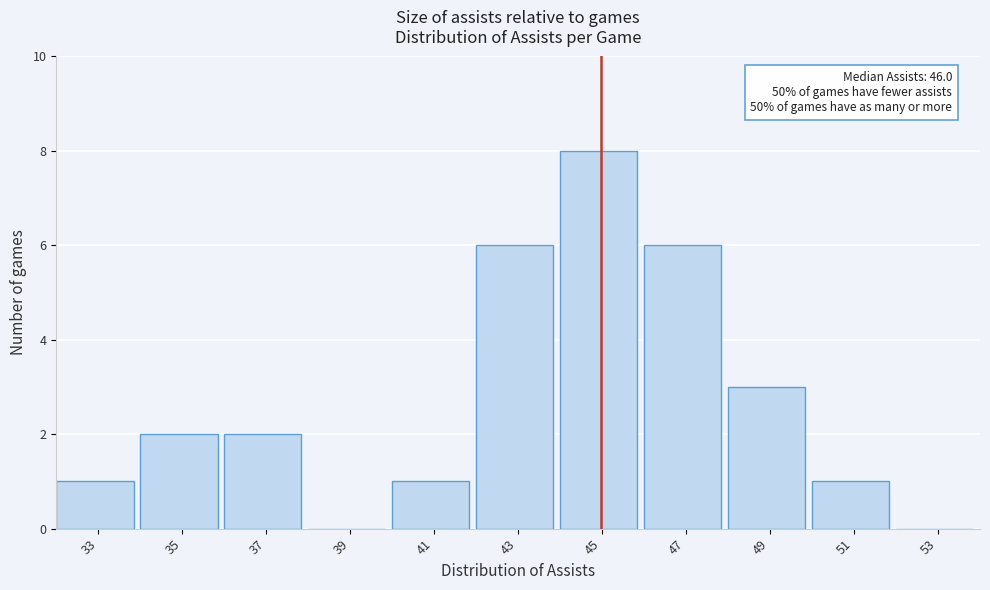

Reading left to right, list all the values displayed in this chart.

33=1	35=2	37=2	39=0	41=1	43=6	45=8	47=6	49=3	51=1	53=0